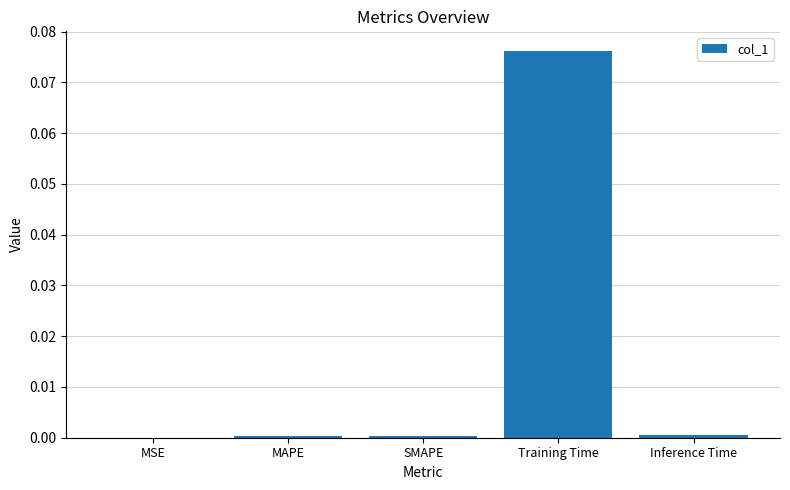

Which label corresponds to the largest value in the chart?

Training Time